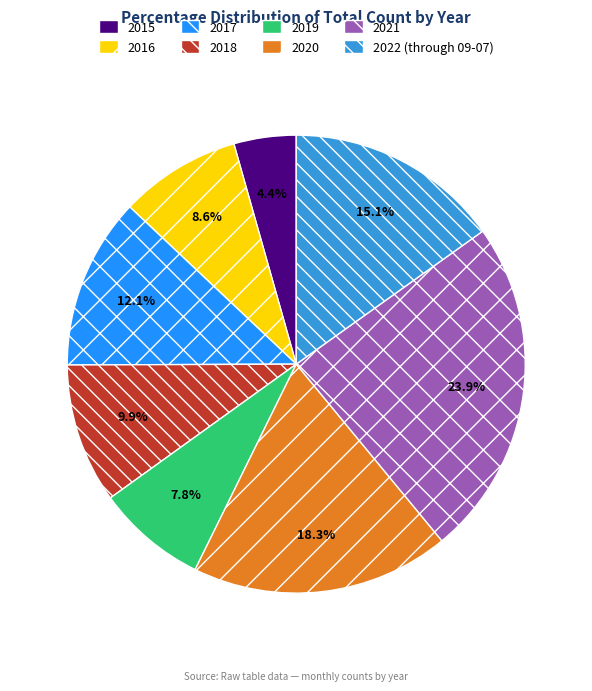

Which slice is the smallest?

2015